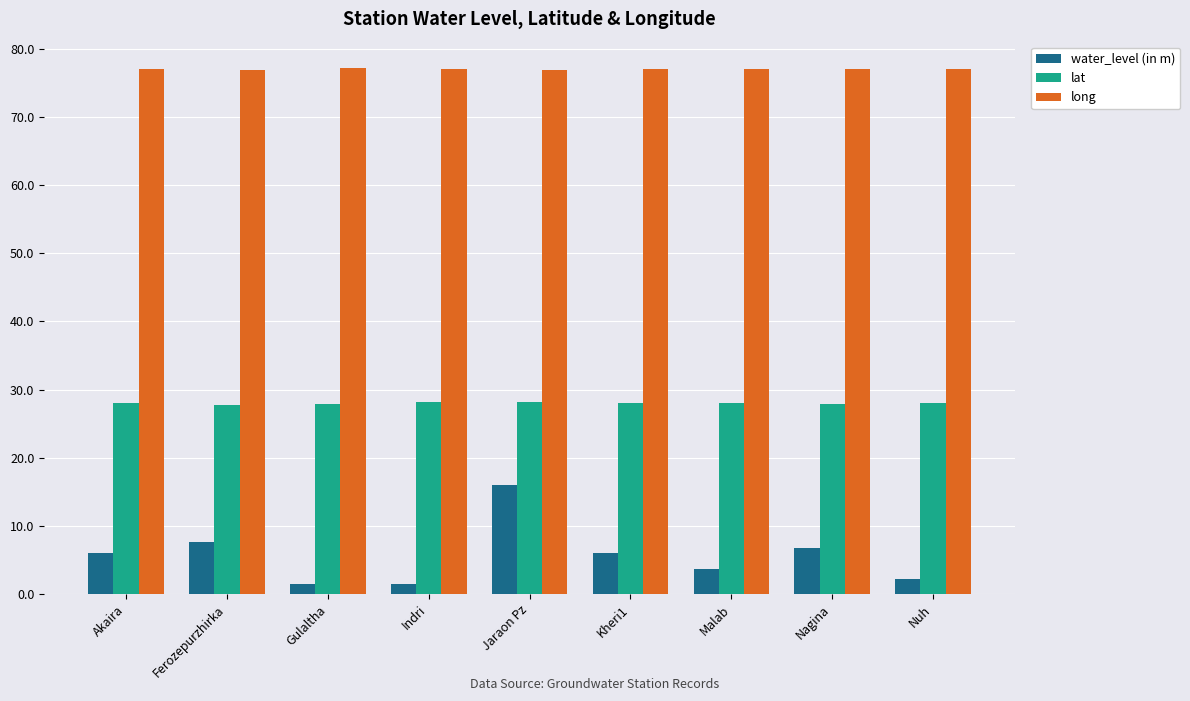

What is the label of the 5th bar from the left?

Jaraon Pz